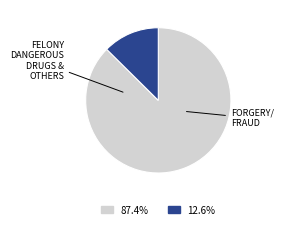

Does any single category account for the majority?

Yes